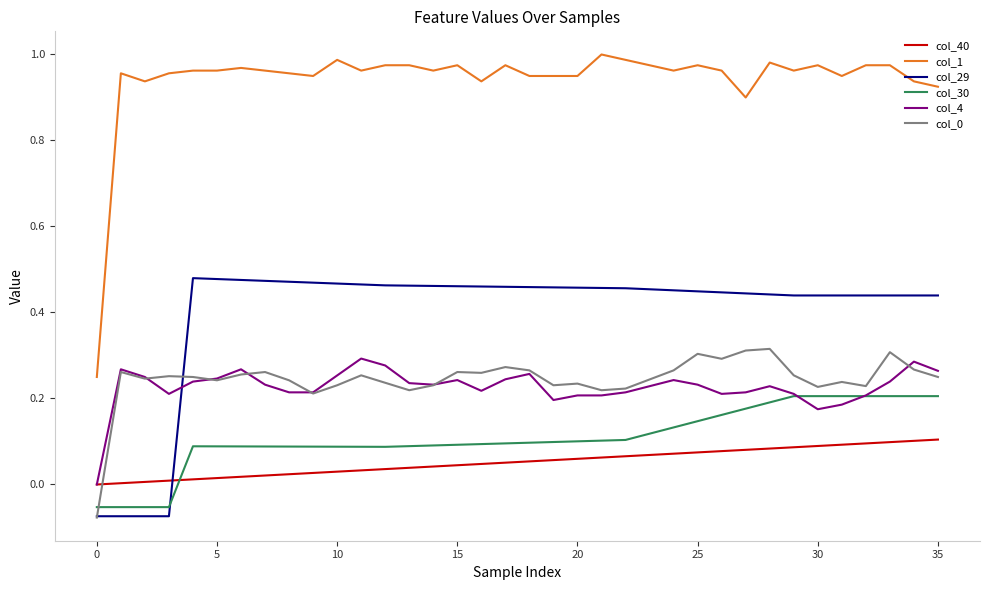

True or false: col_30 and col_1 cross at least once.

False